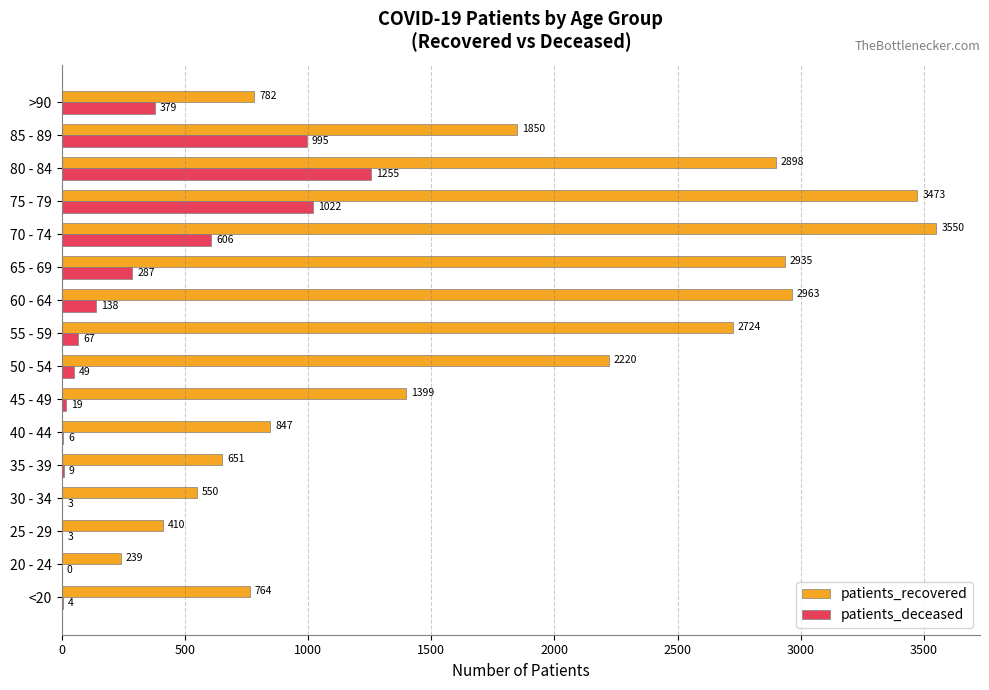

What is the maximum value for patients_recovered?

3550